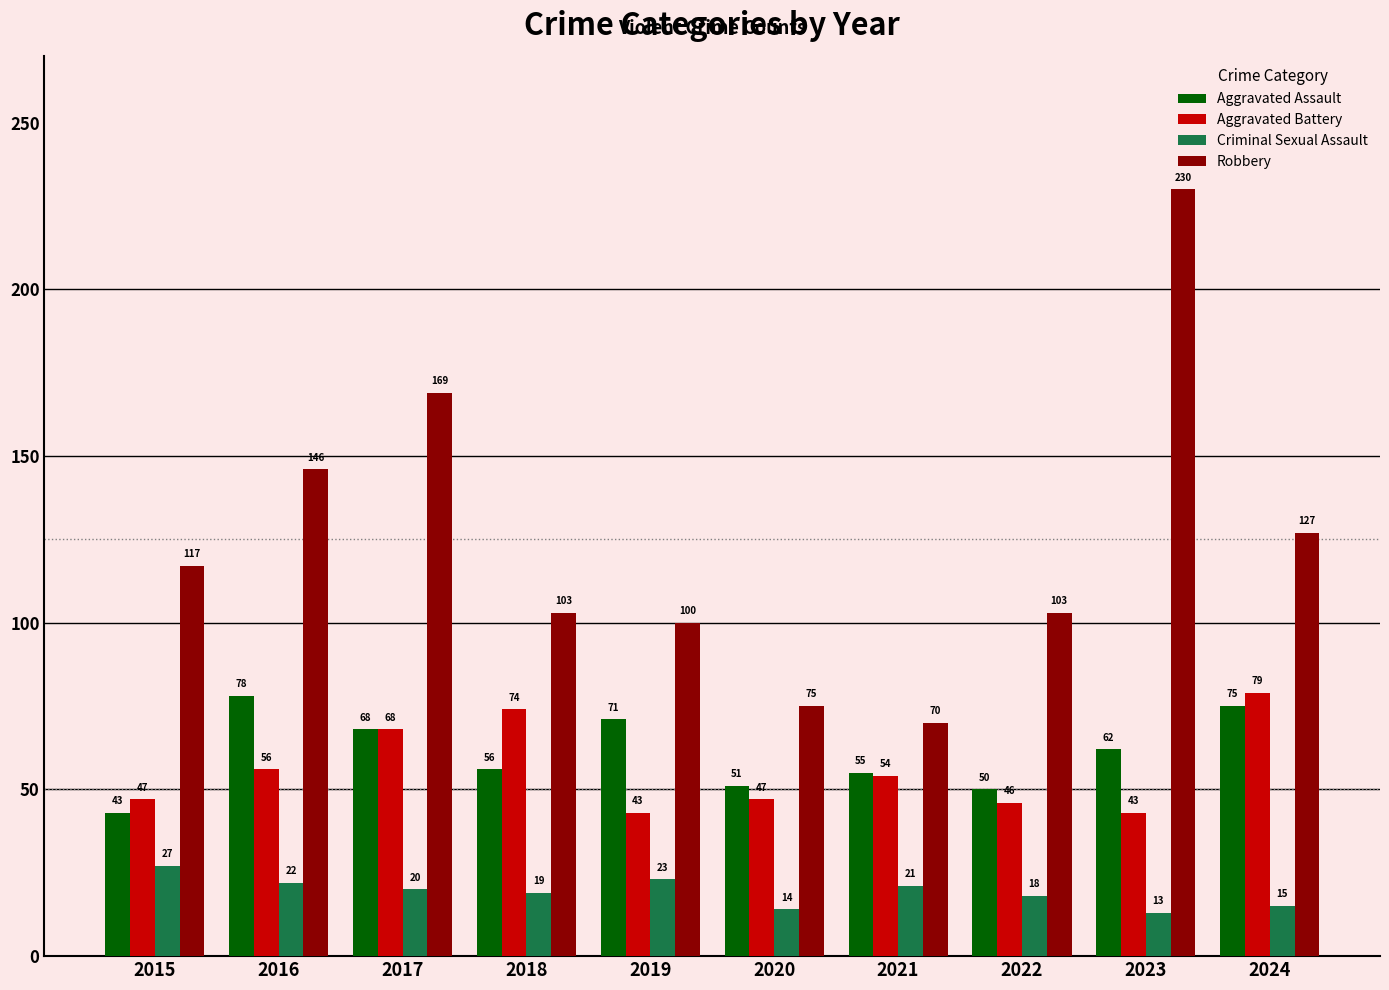

Reading left to right, what are all the values shown in this chart?

Aggravated Assault: 2015=43	2016=78	2017=68	2018=56	2019=71	2020=51	2021=55	2022=50	2023=62	2024=75
Aggravated Battery: 2015=47	2016=56	2017=68	2018=74	2019=43	2020=47	2021=54	2022=46	2023=43	2024=79
Criminal Sexual Assault: 2015=27	2016=22	2017=20	2018=19	2019=23	2020=14	2021=21	2022=18	2023=13	2024=15
Robbery: 2015=117	2016=146	2017=169	2018=103	2019=100	2020=75	2021=70	2022=103	2023=230	2024=127